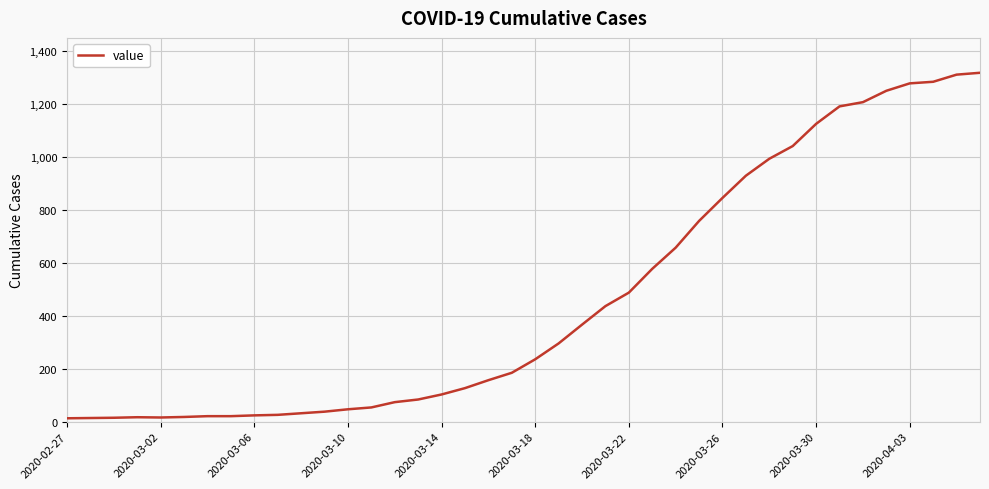

What is the maximum value shown in the chart?

1319